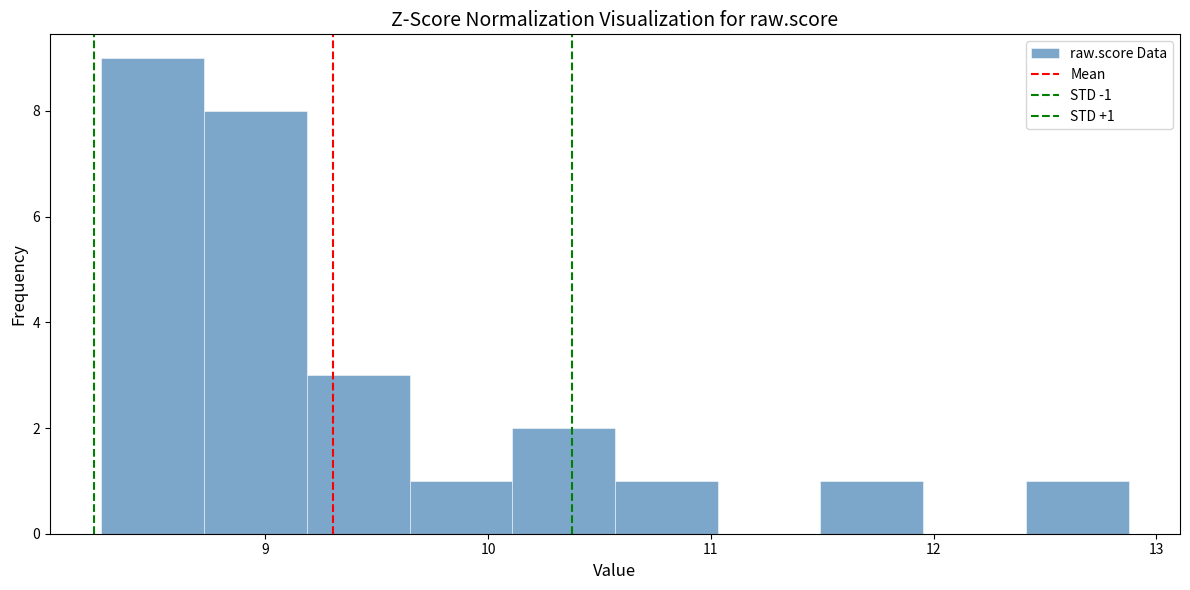

Over which range of the x-axis is the bar tallest?

8.3 to 8.7